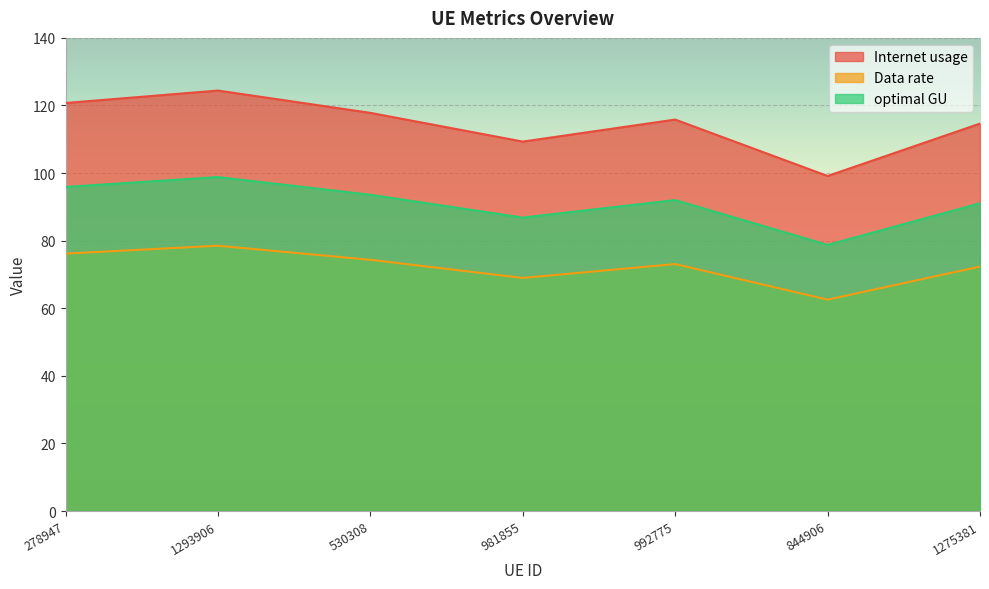

How many lines are shown in the chart?

3